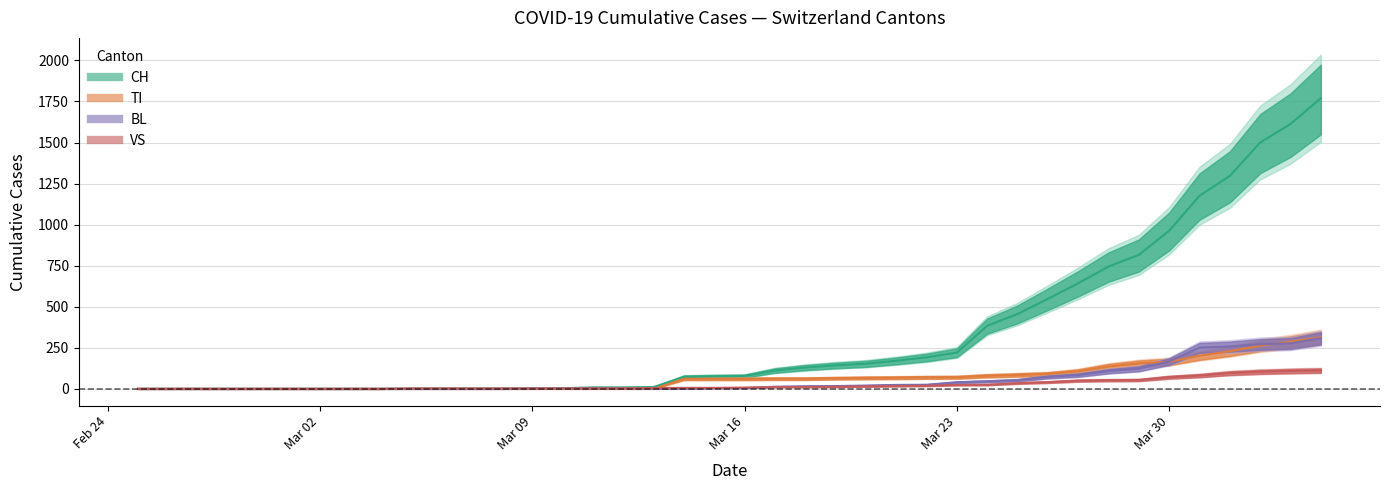

Count the number of data series in this chart.

4